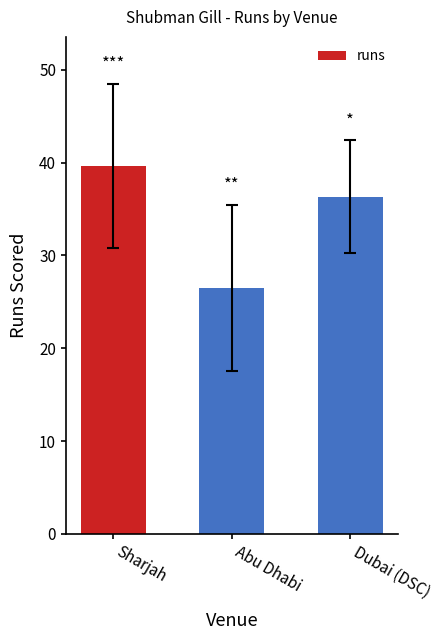

What is the greatest value displayed?

39.7